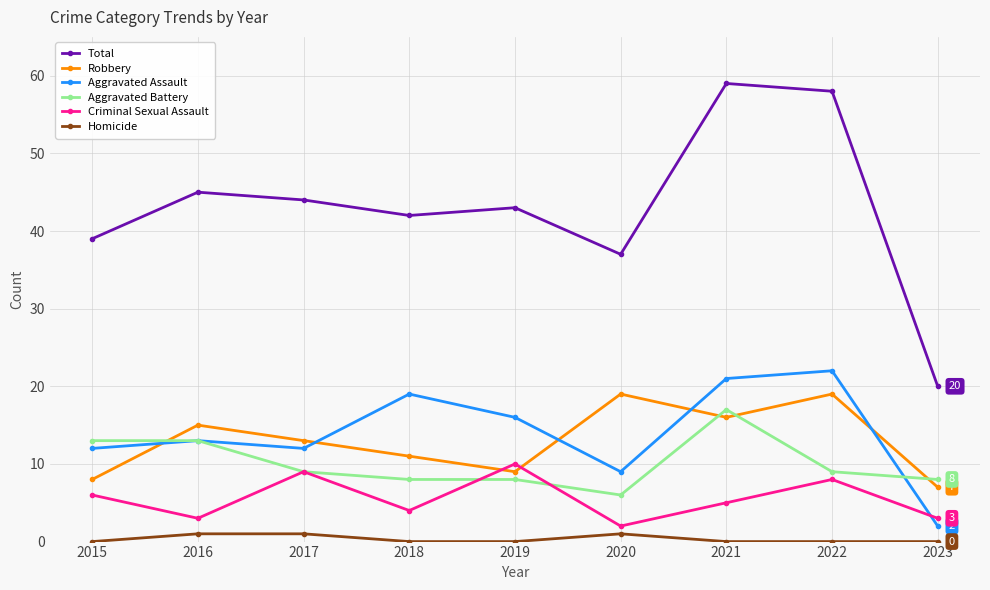

What is the difference between the highest and lowest values at 2016?

44